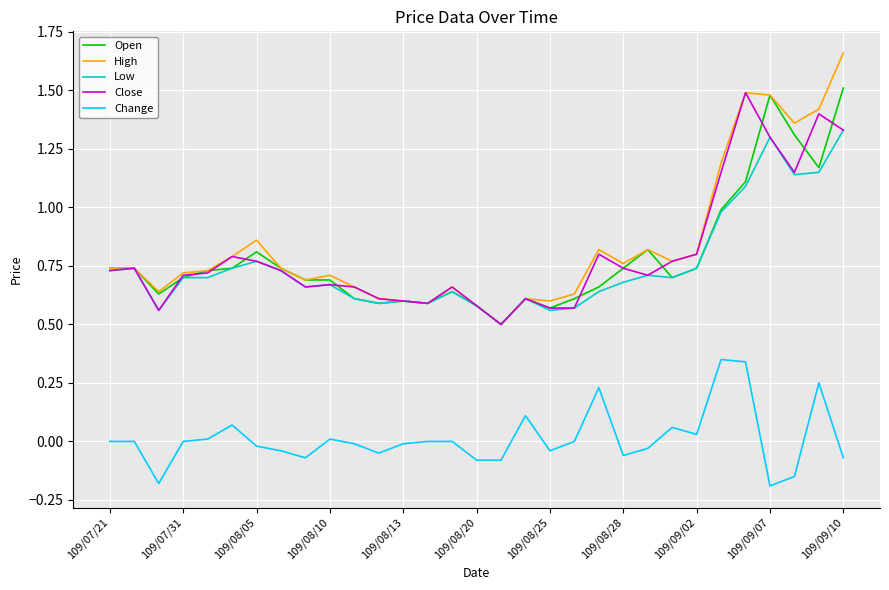

Which series has the widest spread of values?

High